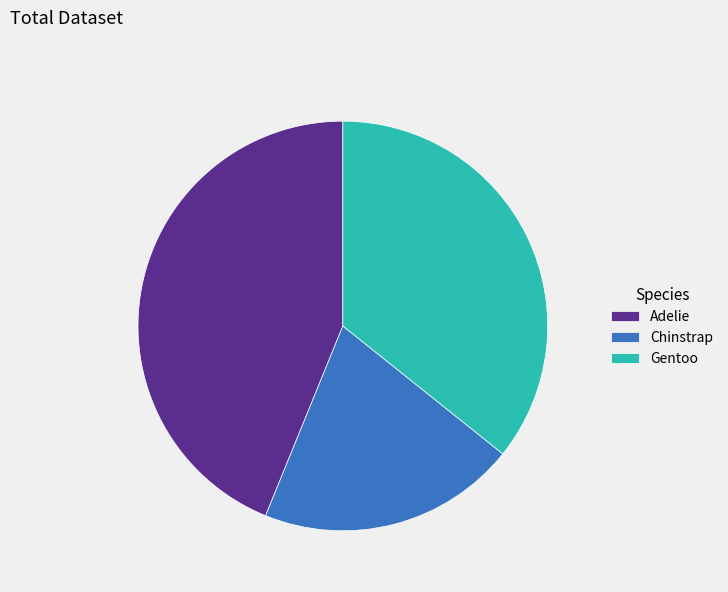

Is there a majority slice in this chart?

No